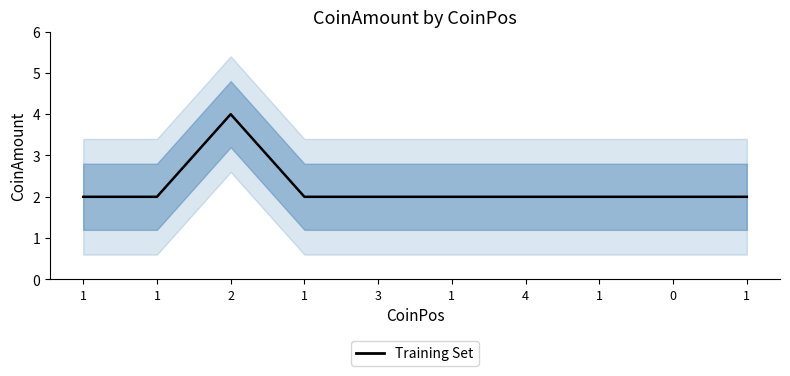

How many values are between 2 and 3?

9